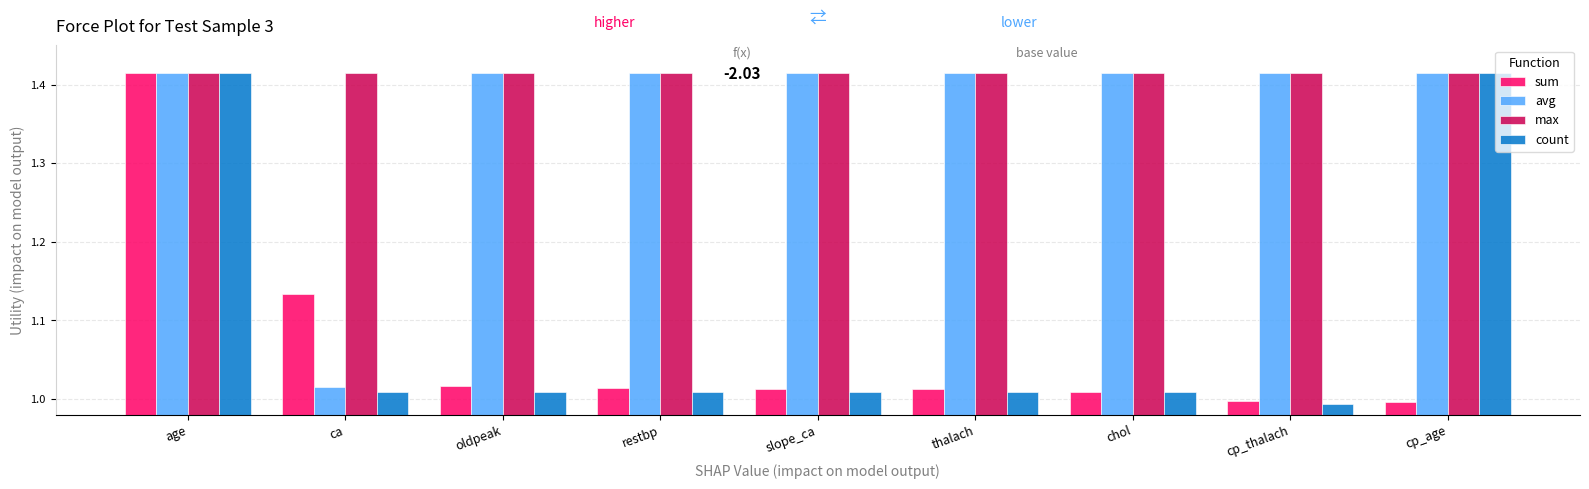

Is it true that sum equals 1.0 at cp_age?

True